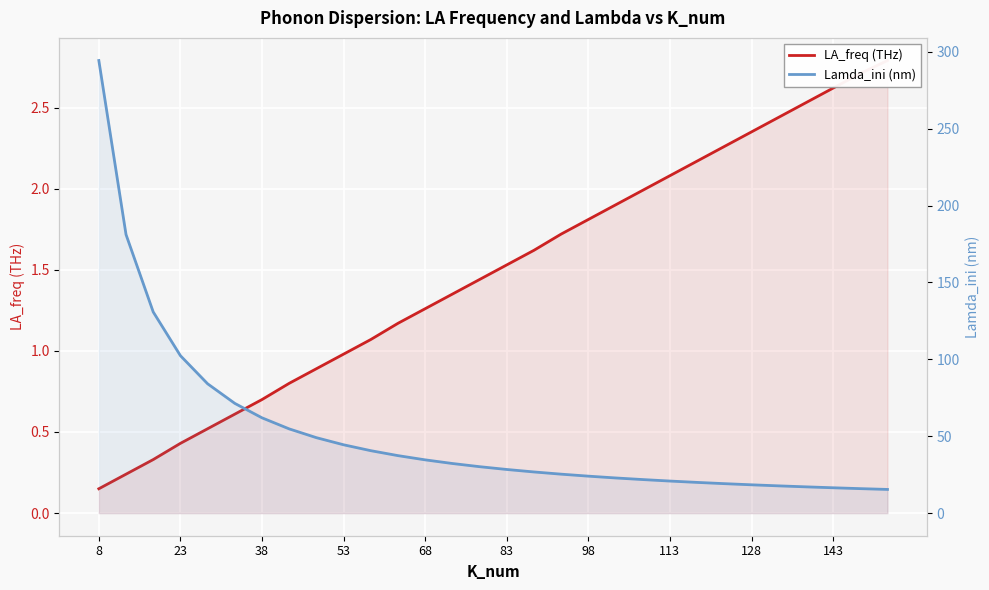

What is the value of the Lamda_ini (nm) point at the 6th from the left?

71.4